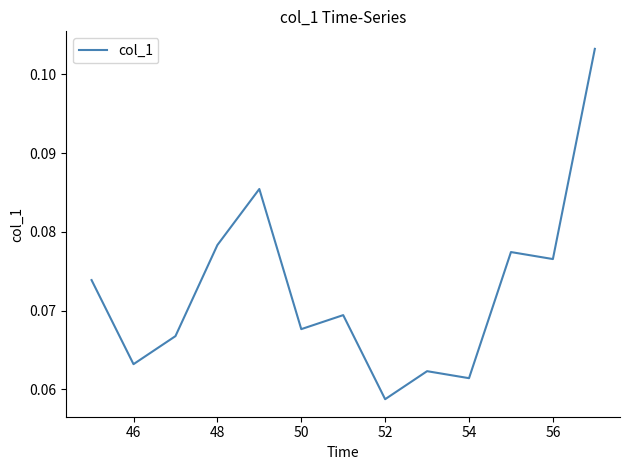

Does the chart have visible grid lines?

No